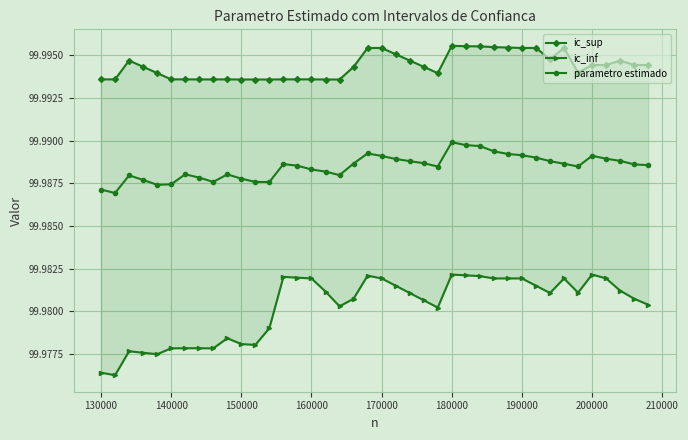

True or false: parametro estimado has more than 1 interior local peaks.

True